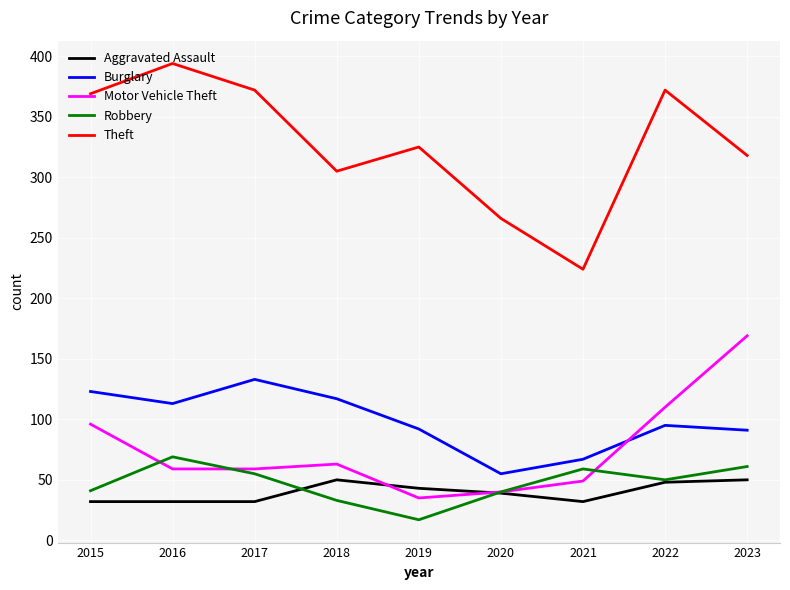

What is the difference between the highest and lowest values at 2018?

272